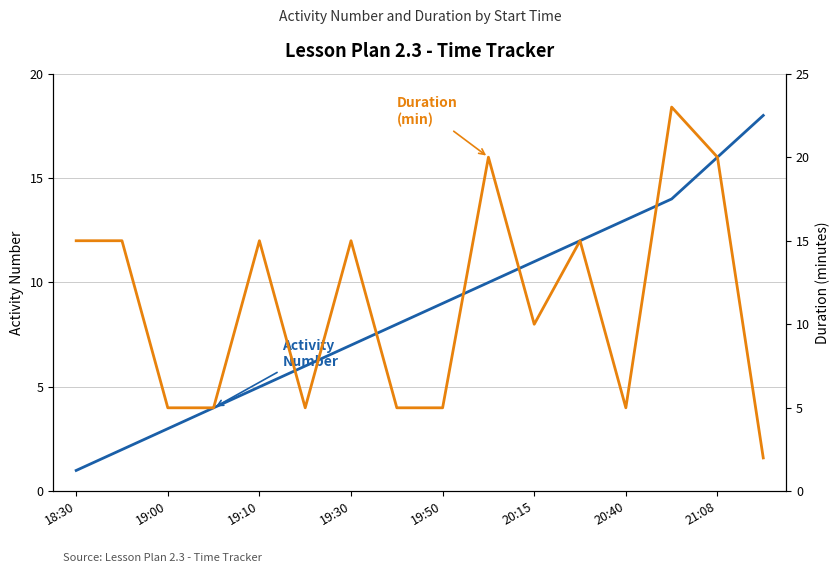

The Activity Number series shows 10 at 20:15. True or false?

False